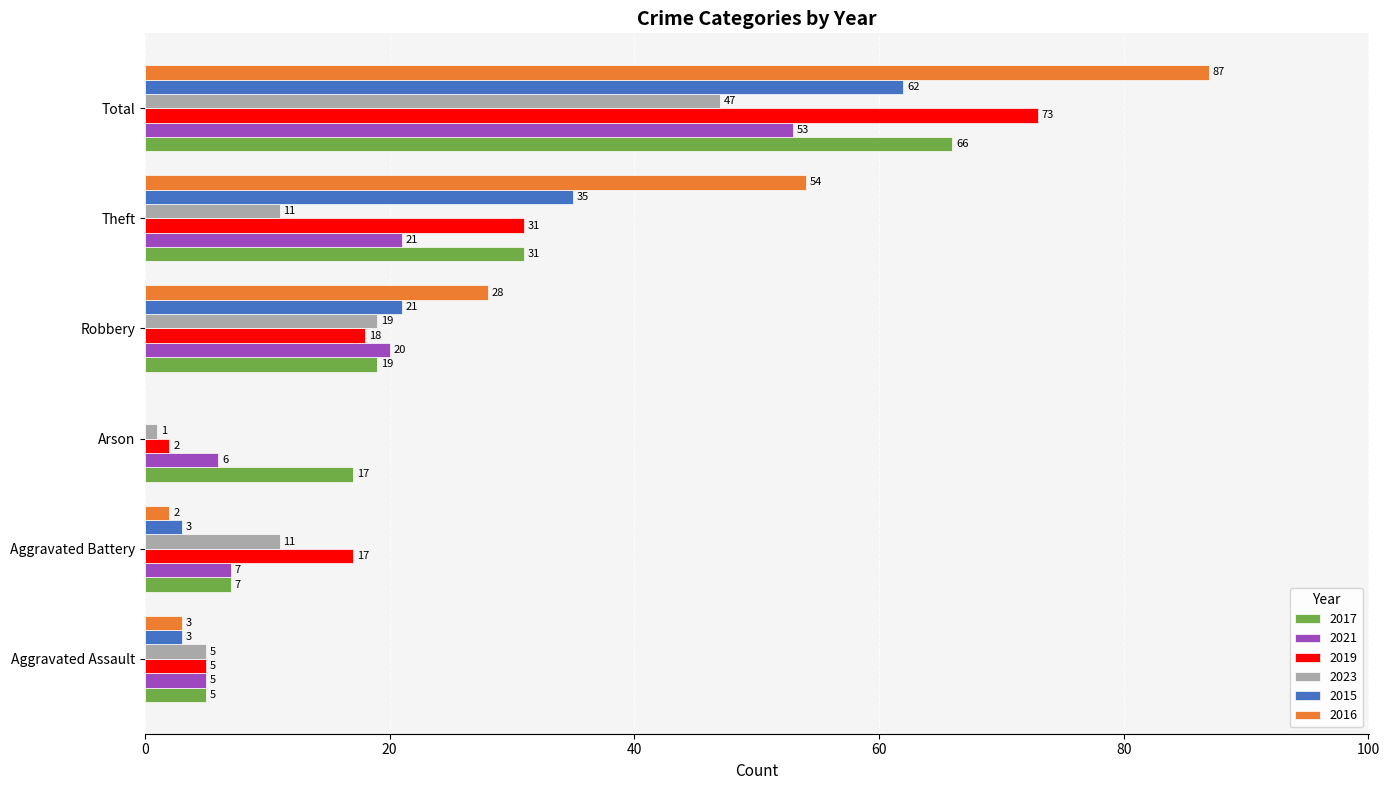

Which series has the largest total across all categories?

2016